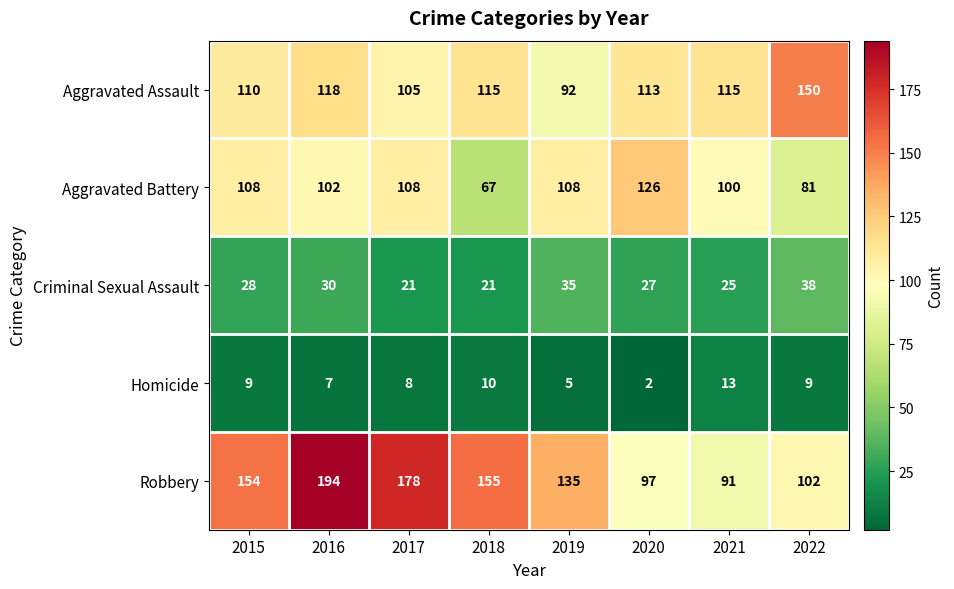

What value does the Criminal Sexual Assault series have at 2020?

27